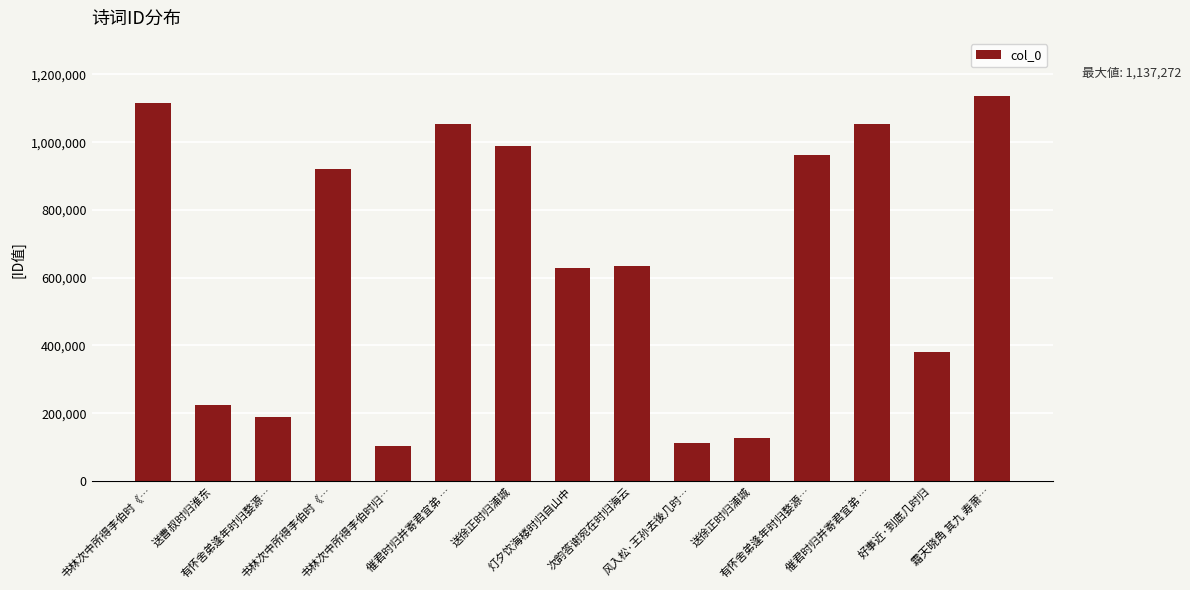

Which category has the lowest value across all series?

书林次中所得李伯时归…